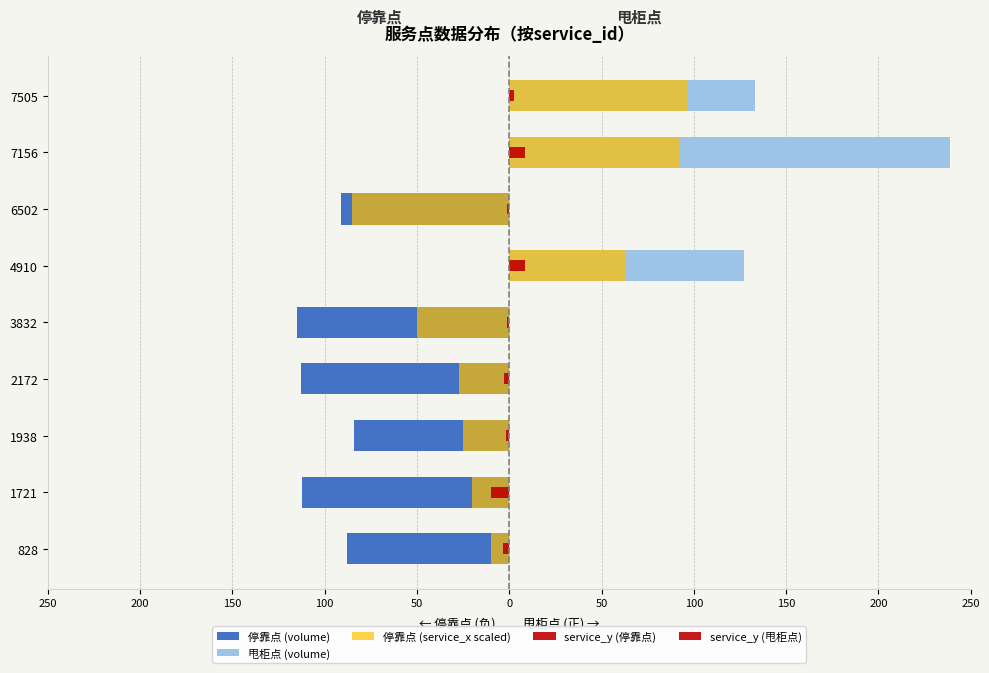

The 停靠点 (volume) series shows -189 at 1721. True or false?

False